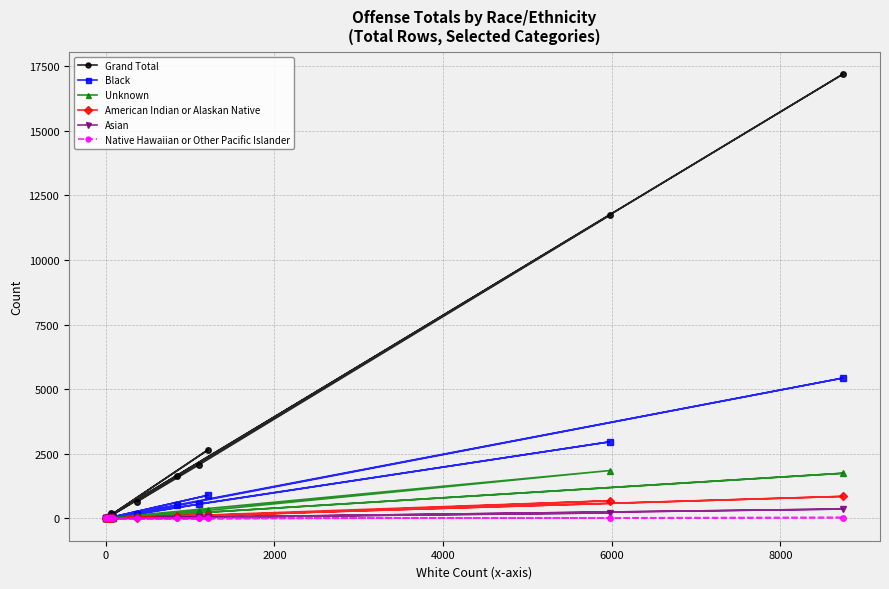

Does the chart display data point markers on the line(s)?

Yes